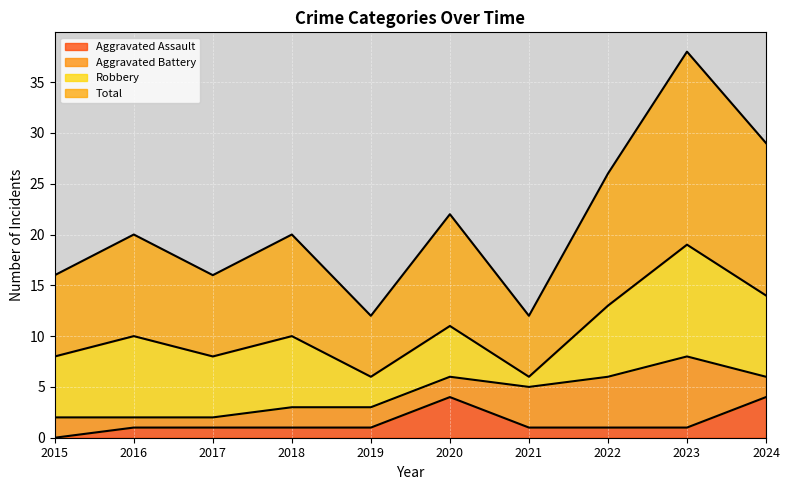

What is the difference between the maximum and minimum values in the Aggravated Assault series?

4